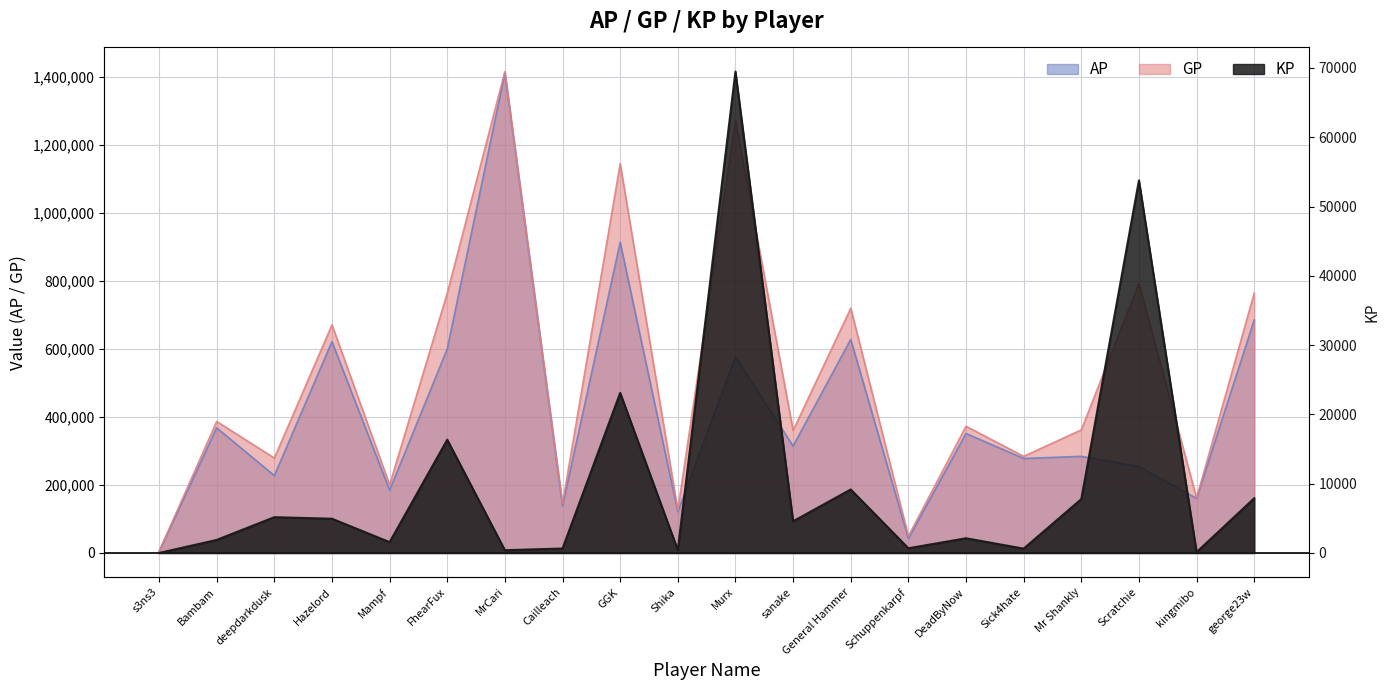

True or false: GP and KP intersect in this chart.

False